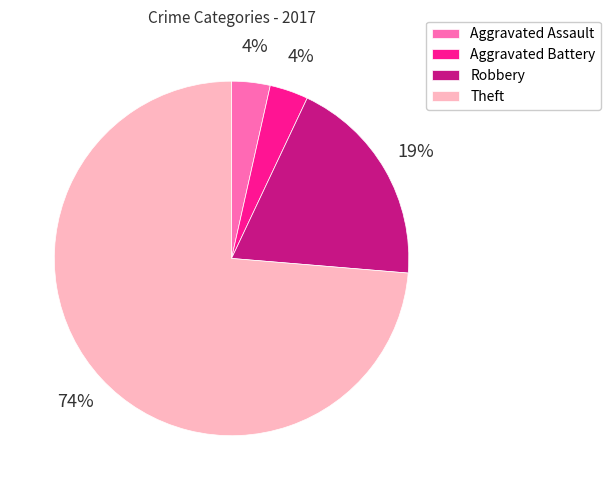

Count the number of slices in the pie.

4